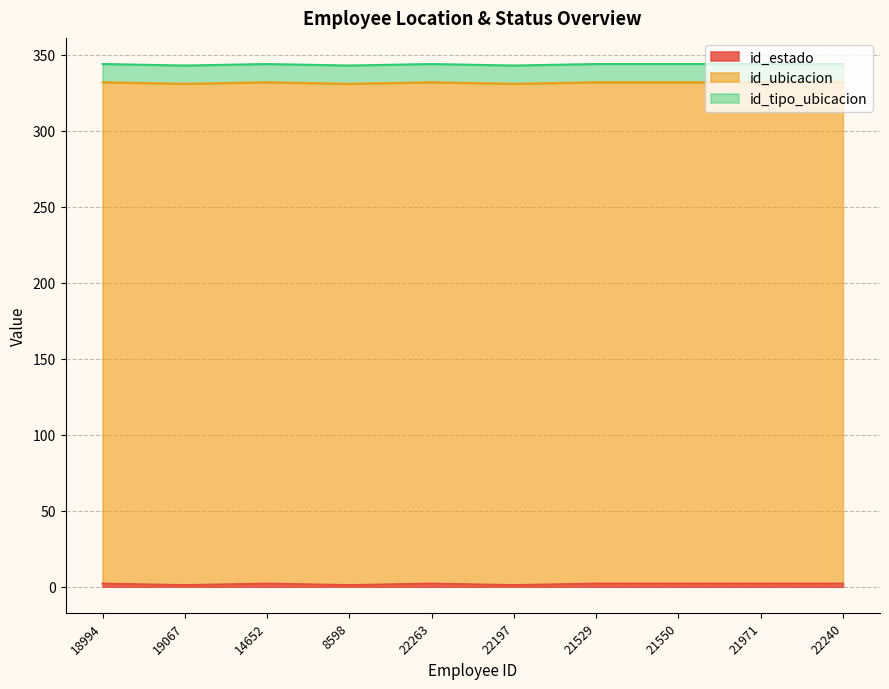

Reading left to right, extract all data points from this chart.

id_estado: 2	1	2	1	2	1	2	2	2	2
id_ubicacion: 330	330	330	330	330	330	330	330	330	330
id_tipo_ubicacion: 12	12	12	12	12	12	12	12	12	12